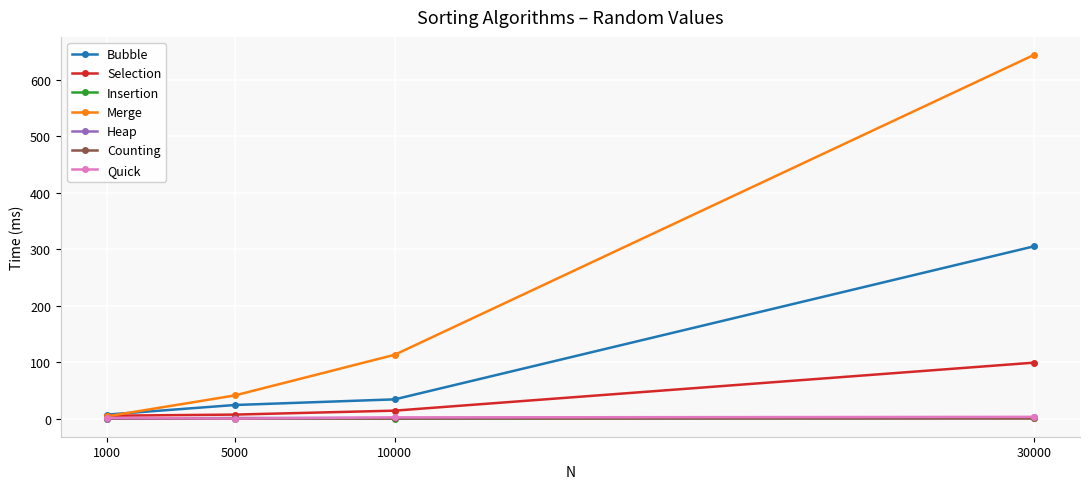

Count the number of categories in the chart.

4